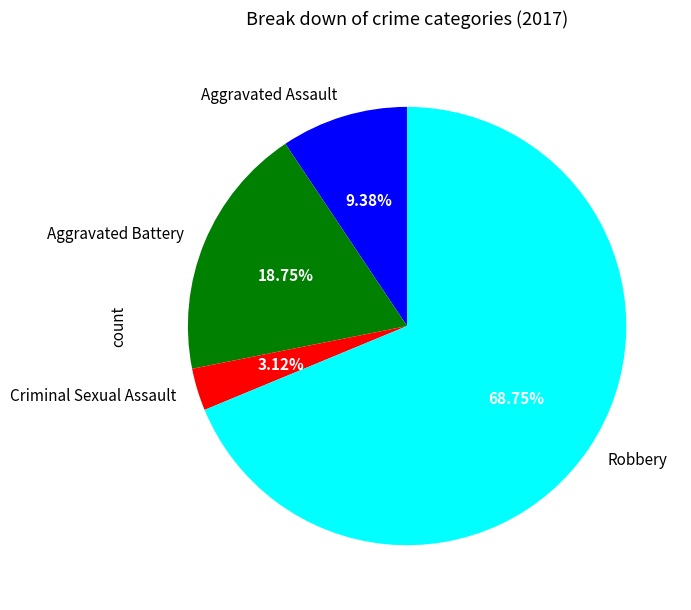

Count the number of slices in the pie.

4